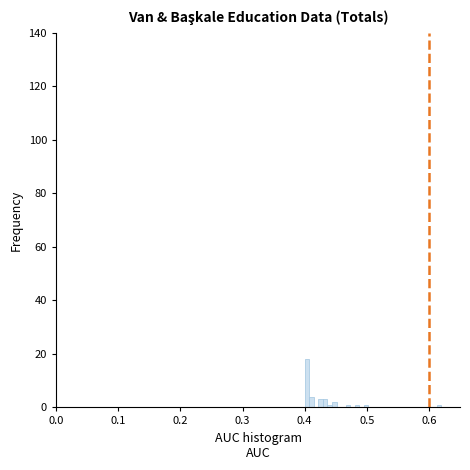

Read against the x-axis, roughly where is the centre of the tallest bar?

0.40